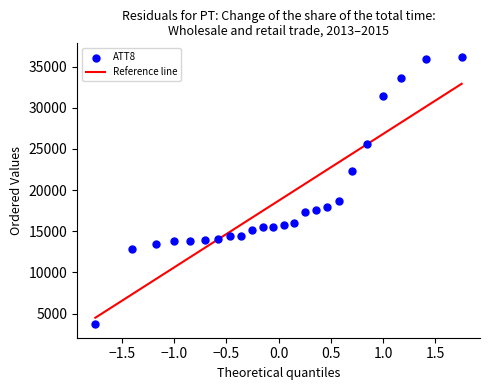

What Y value in the scatter plot is closest to 19950?

18700